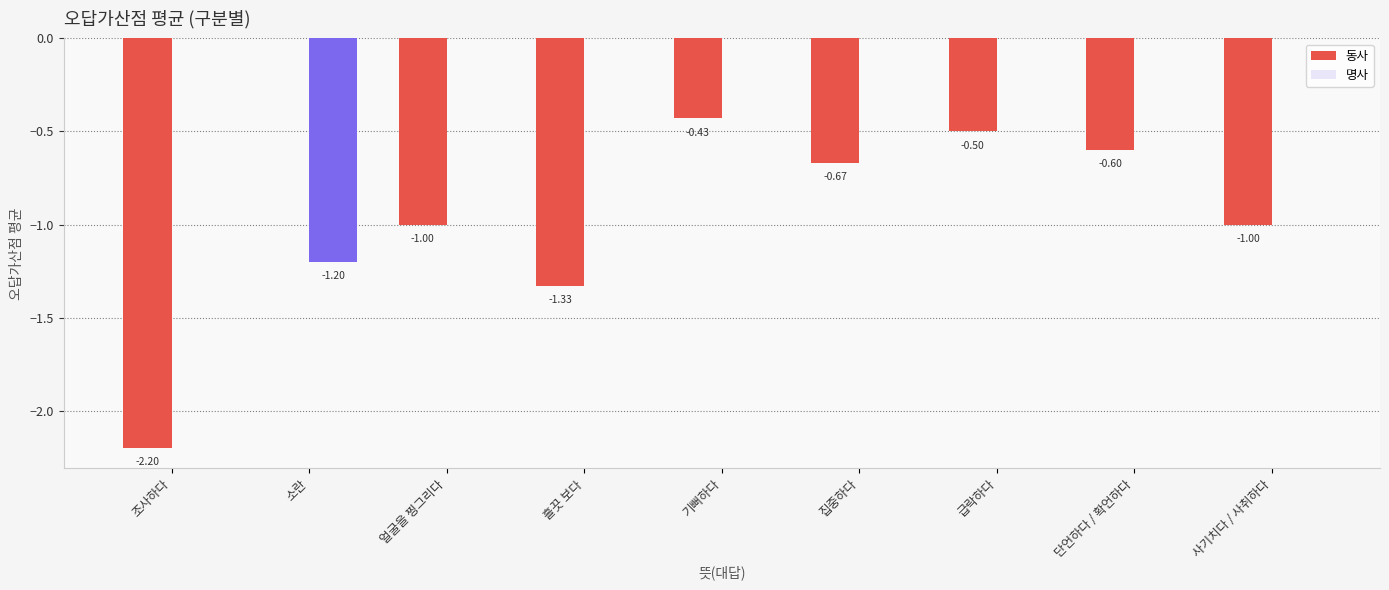

At which label does 동사 reach its peak?

소란